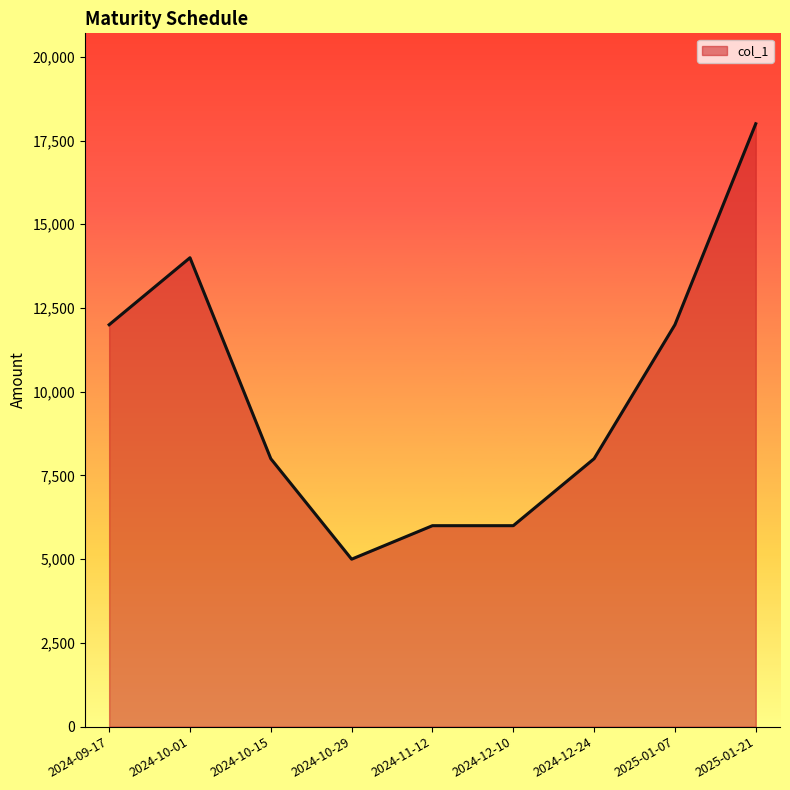

Between 2024-12-24 and 2024-09-17, which is larger?

2024-09-17